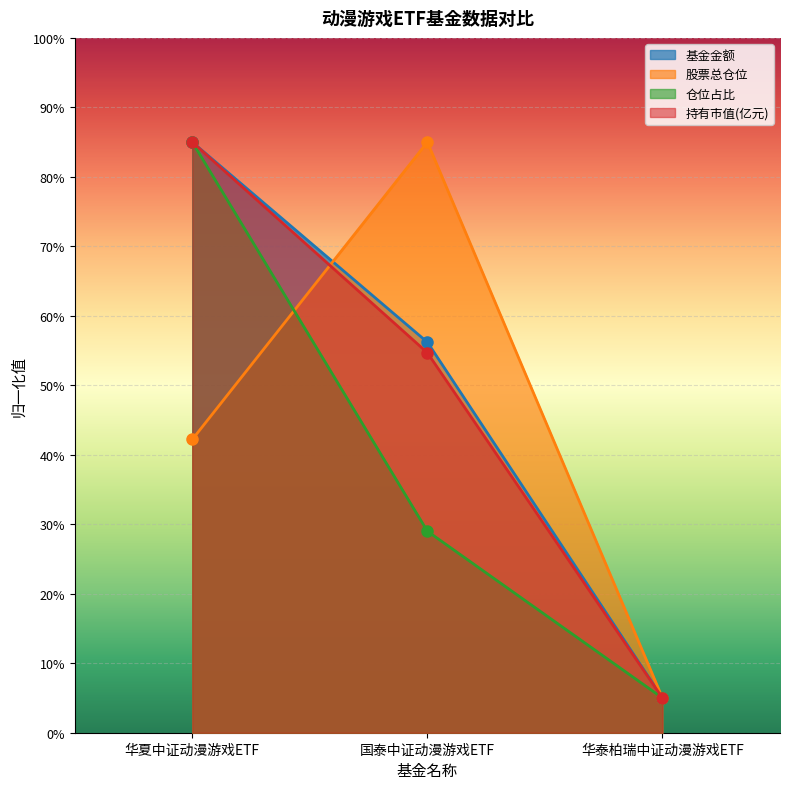

How many lines are shown in the chart?

4